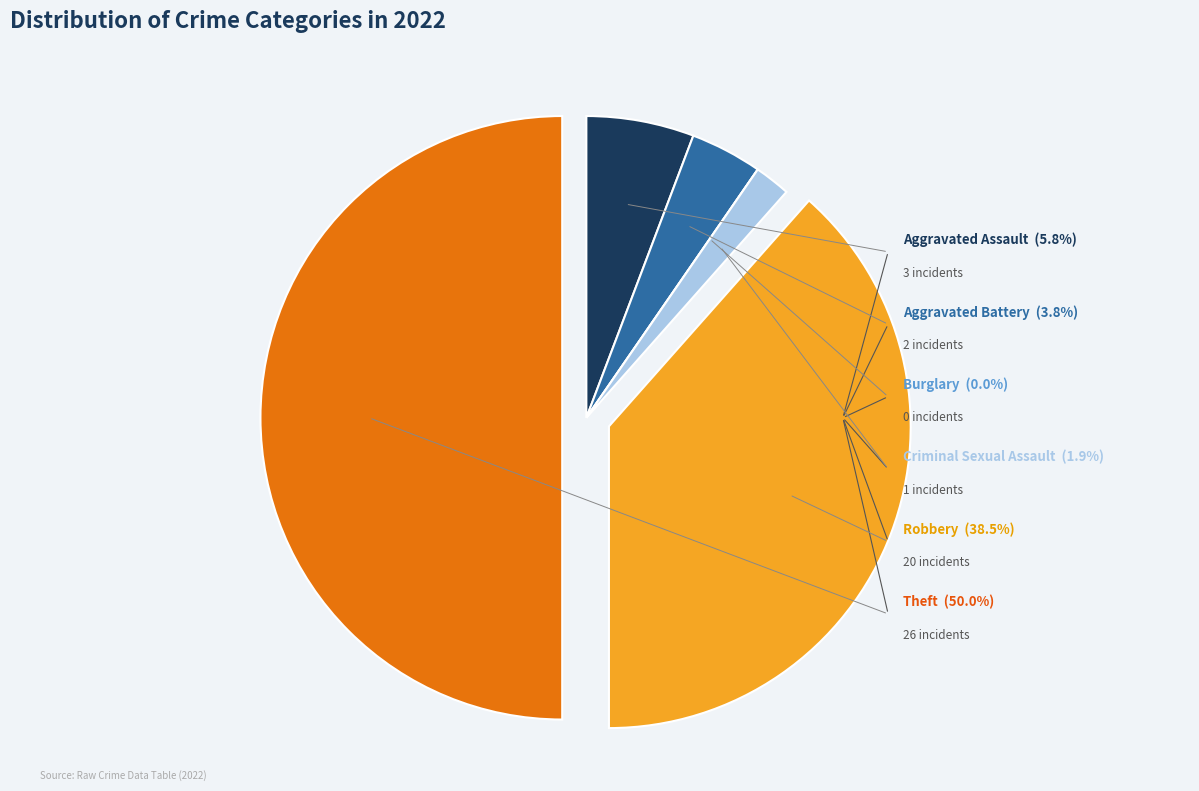

What is the total percentage of Burglary and Aggravated Battery?

3.8%